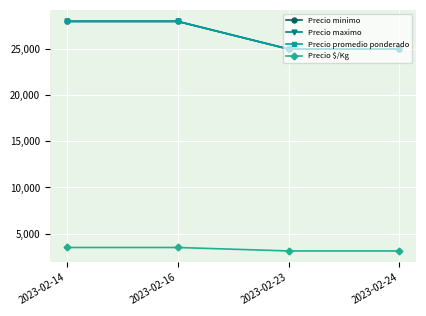

Does the chart have visible grid lines?

Yes